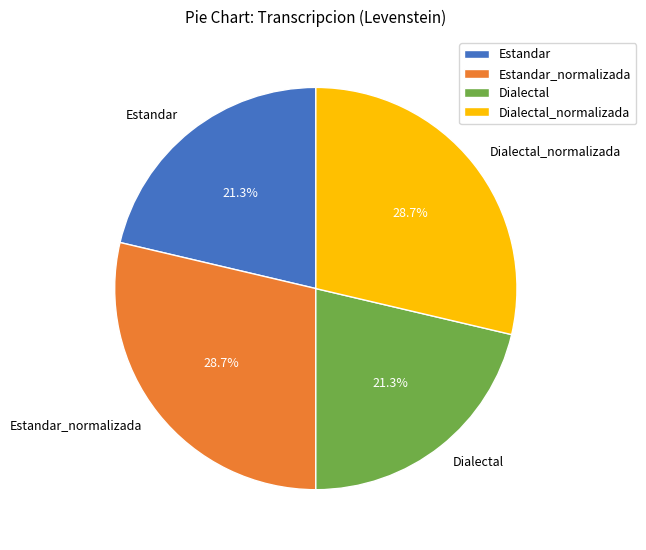

Is there any slice that represents more than half of the pie?

No